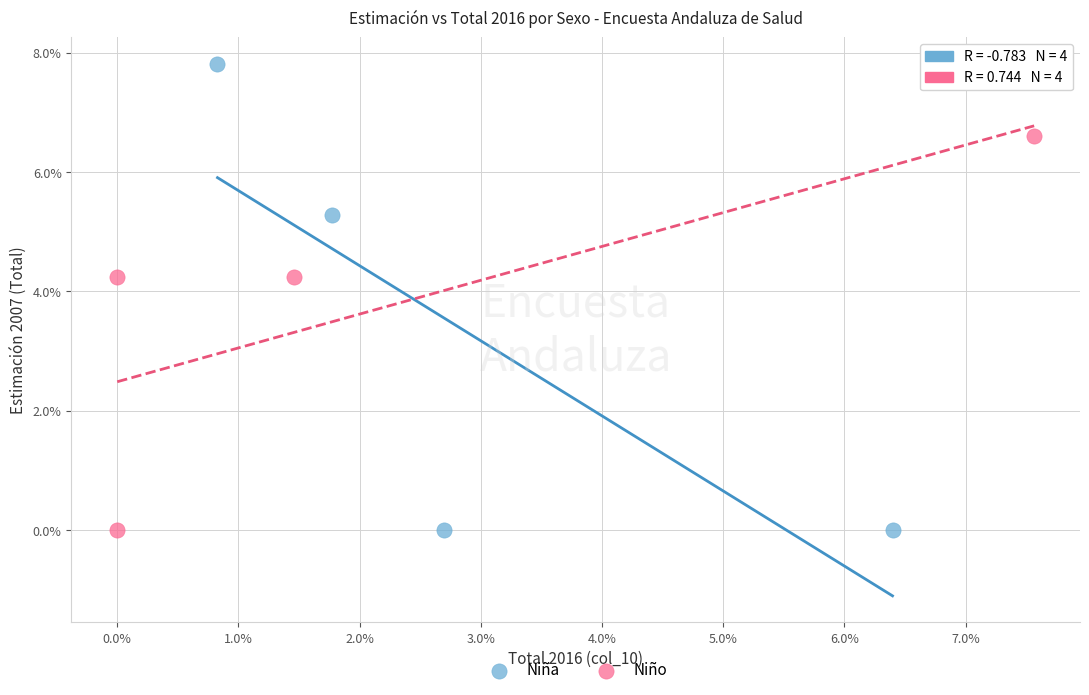

What are all the series names shown in the legend?

Niña, Niño